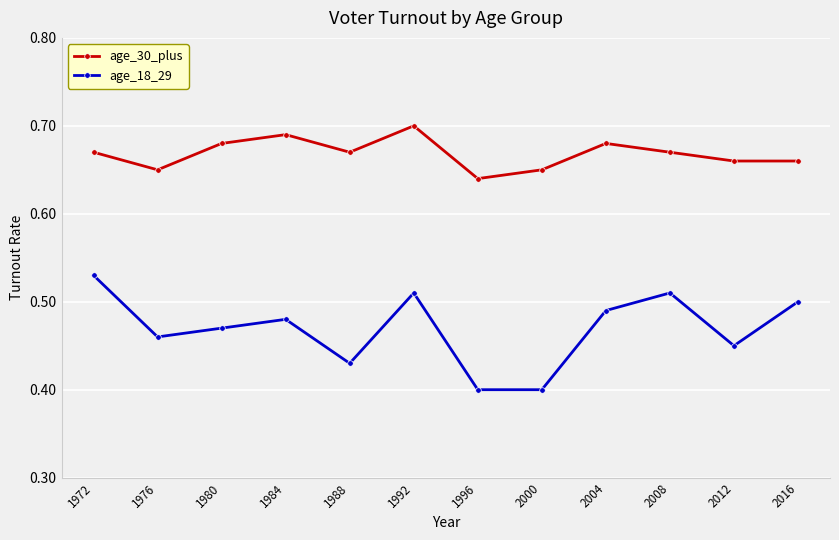

List the series in order of their peak value, highest first.

age_30_plus, age_18_29